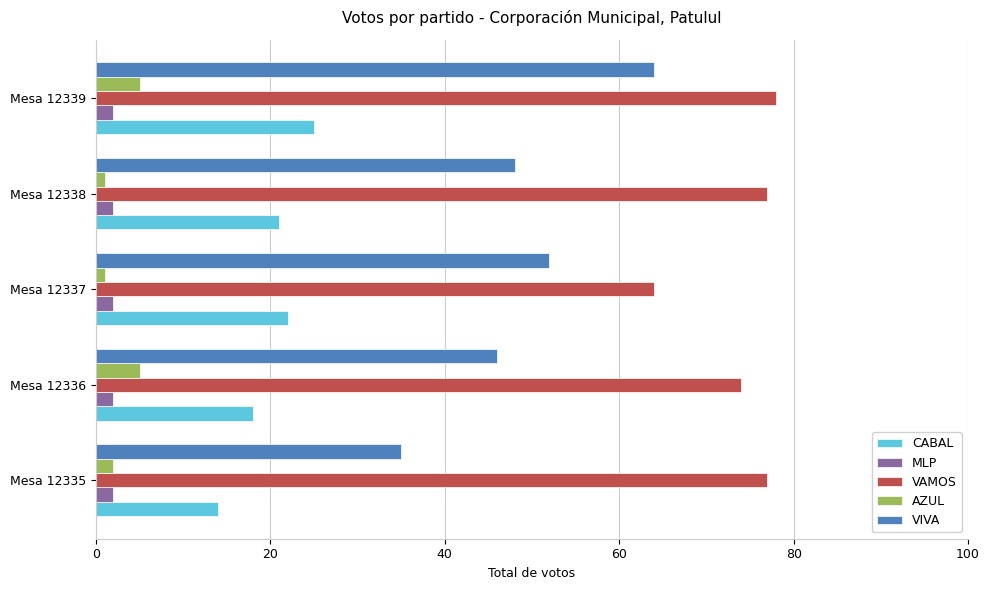

How many data points in AZUL are less than 2?

2